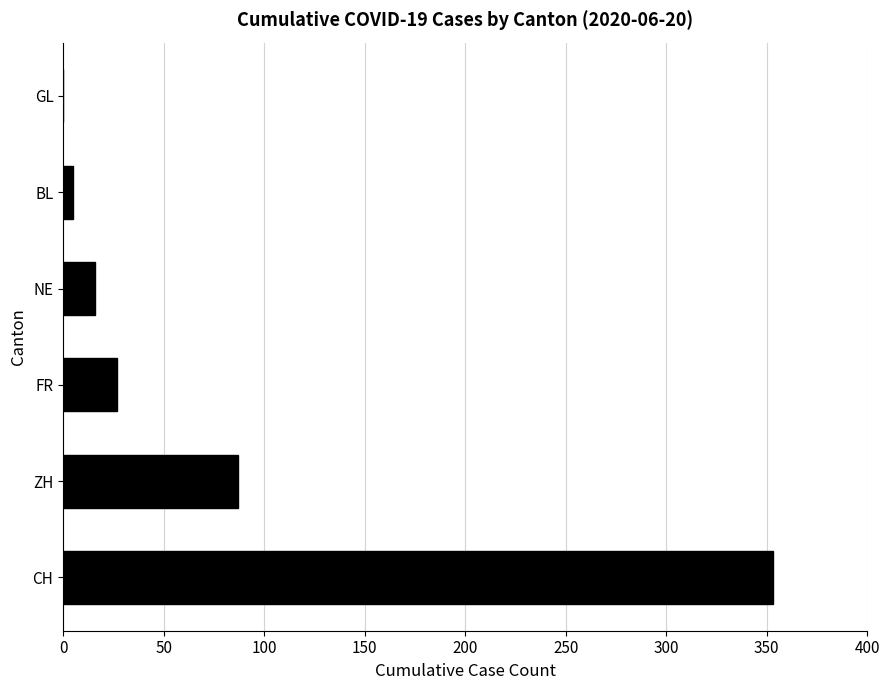

Where is the data nearest to the value 176?

ZH